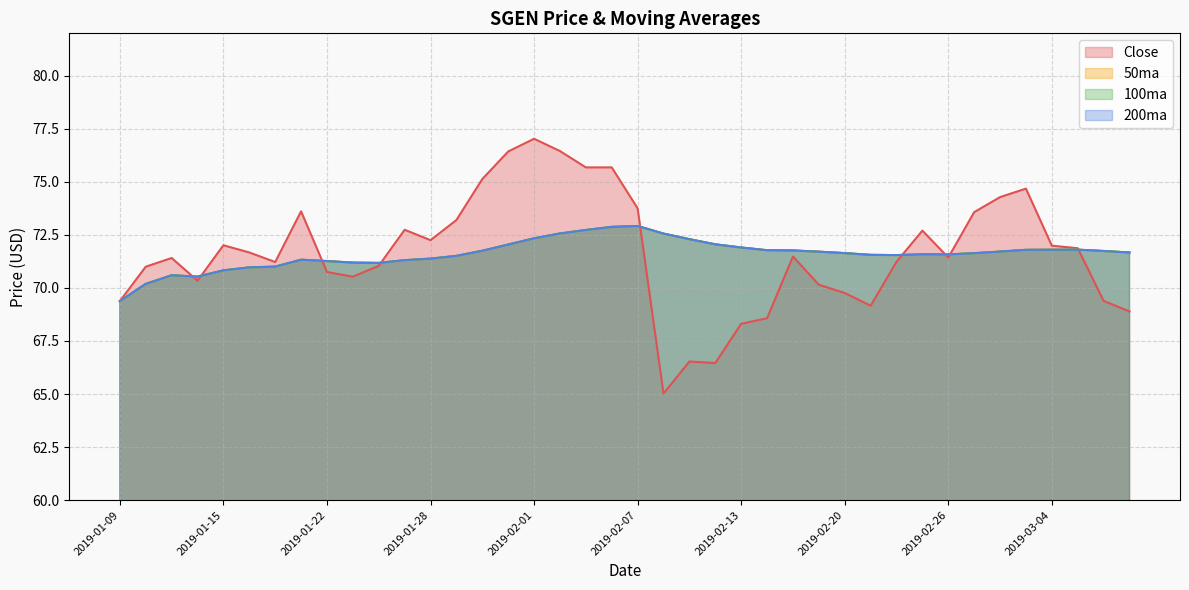

How many lines are shown in the chart?

4